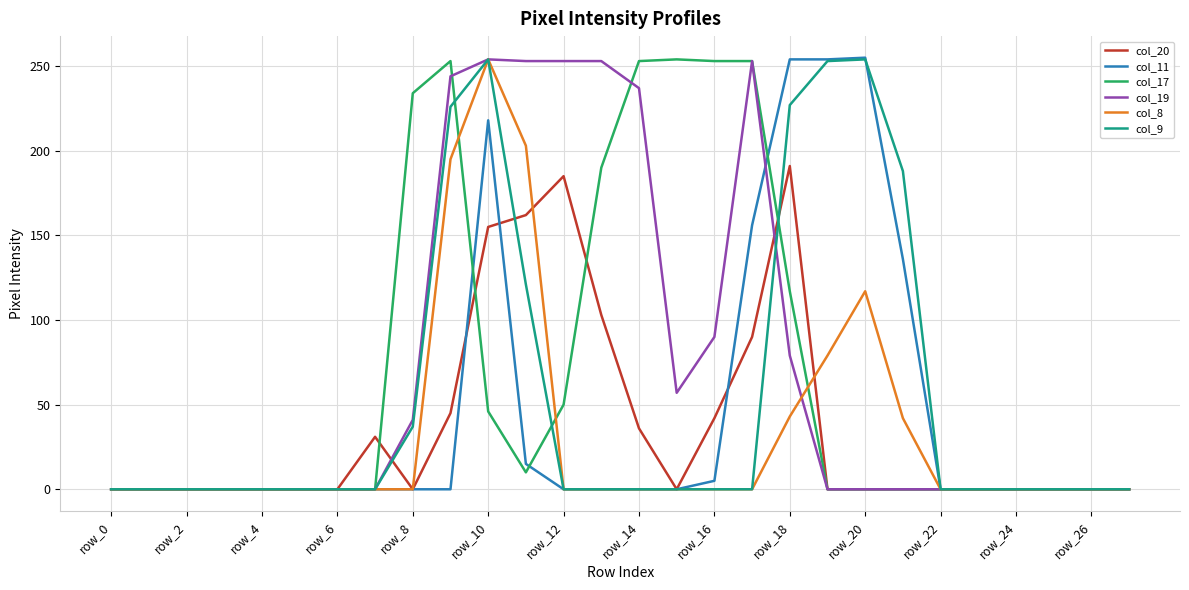

What is the greatest value displayed?

255